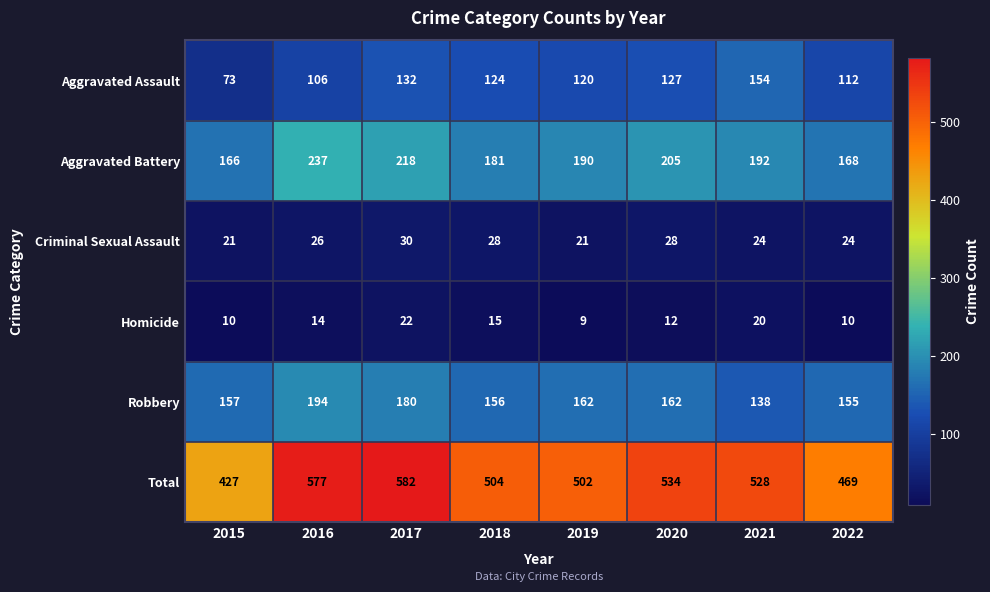

Count the number of categories in the chart.

8